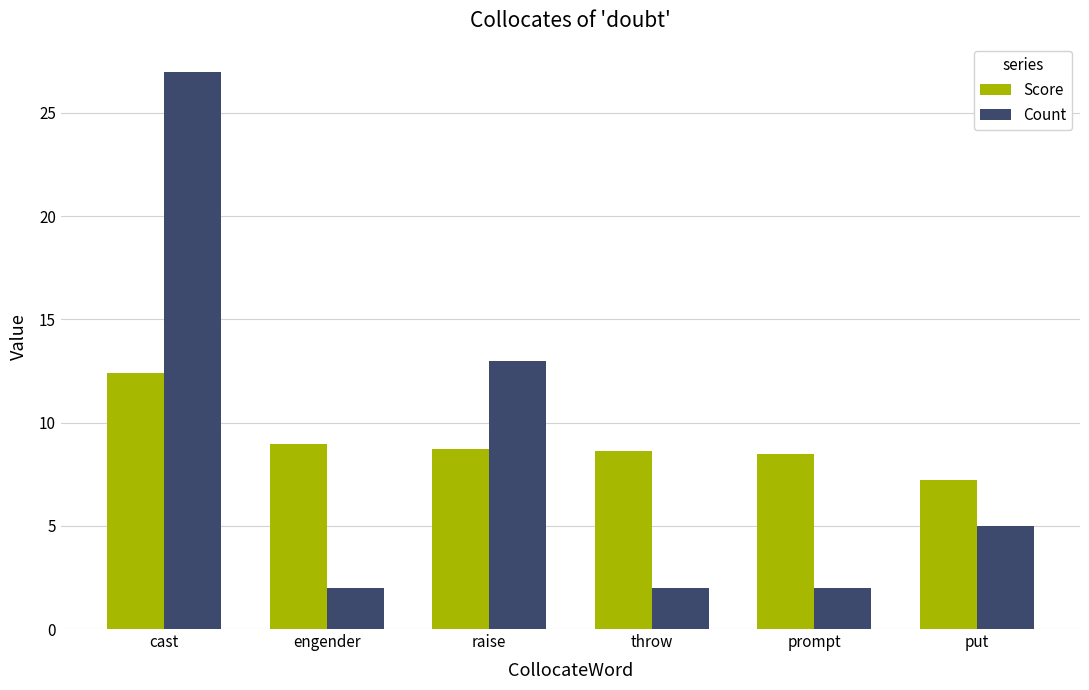

What is the maximum value shown in the chart?

27.0